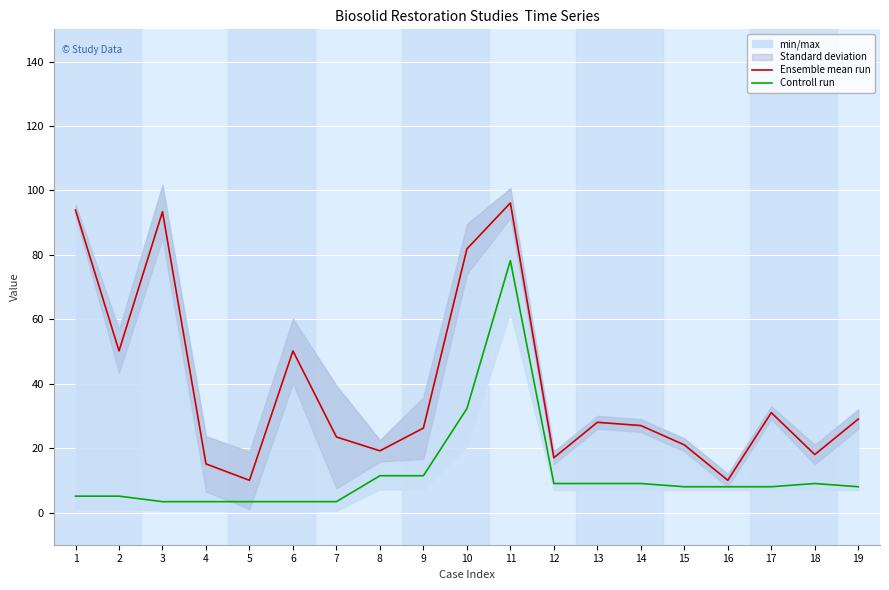

What is the sum of the Ensemble mean run values at 5 and 15?

31.0